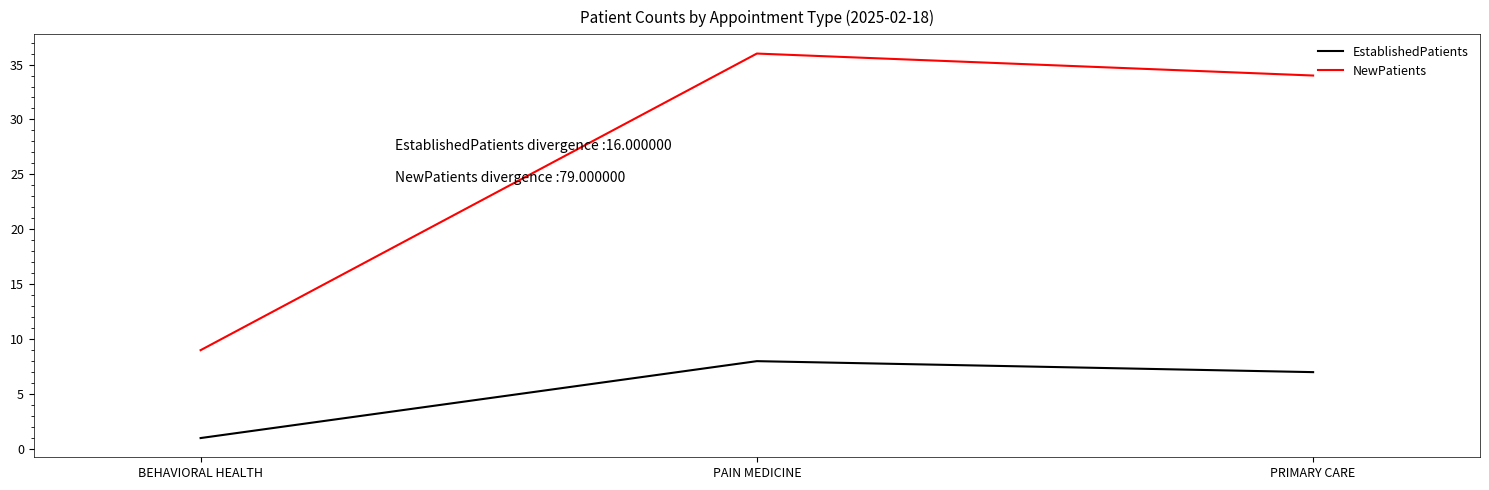

Which series changed the most between BEHAVIORAL HEALTH and PRIMARY CARE?

NewPatients